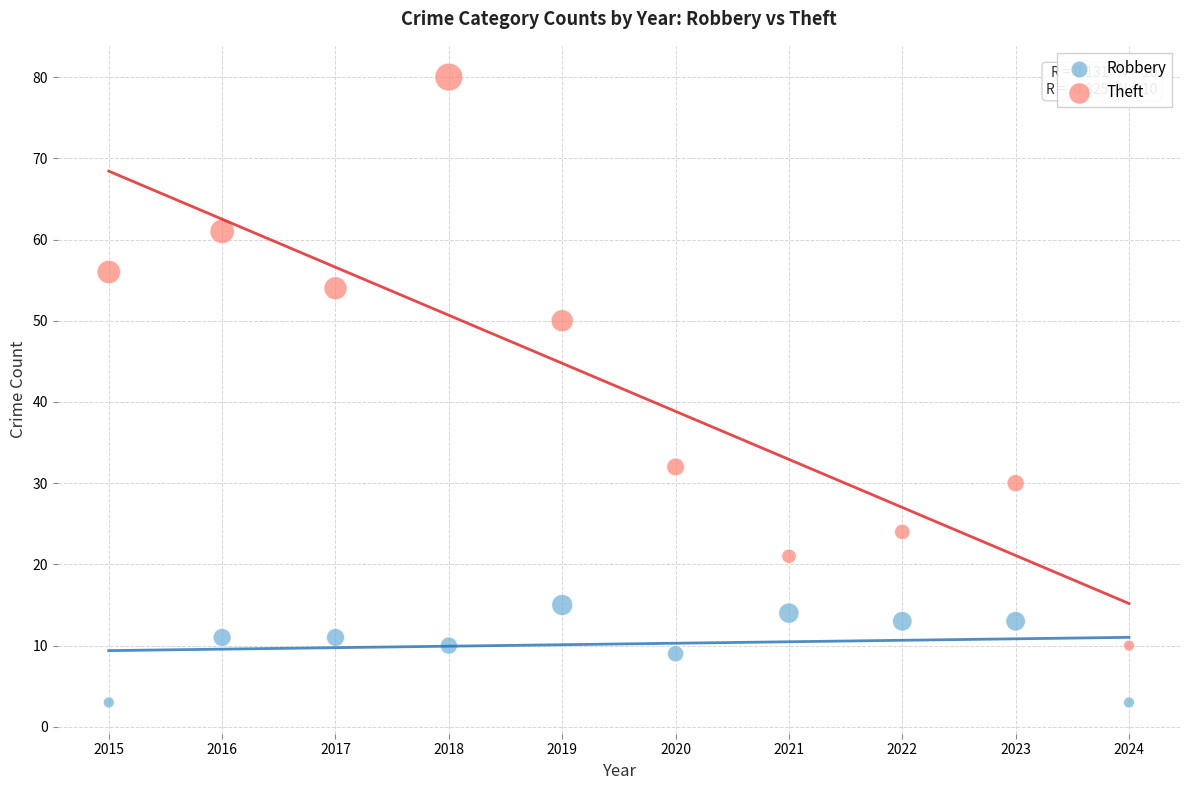

Across all data points, what is the range of Y values (max minus min)?

77